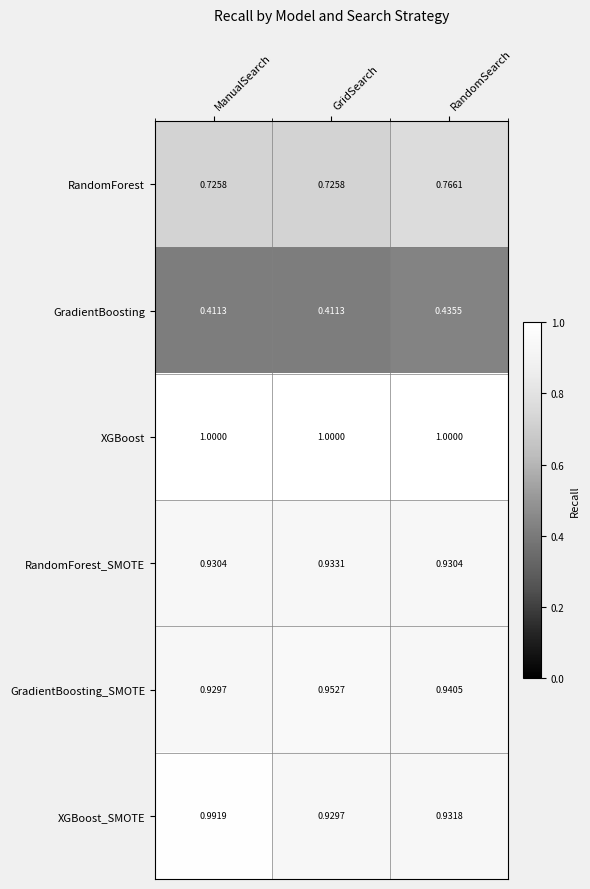

Which series has the largest total across all categories?

XGBoost